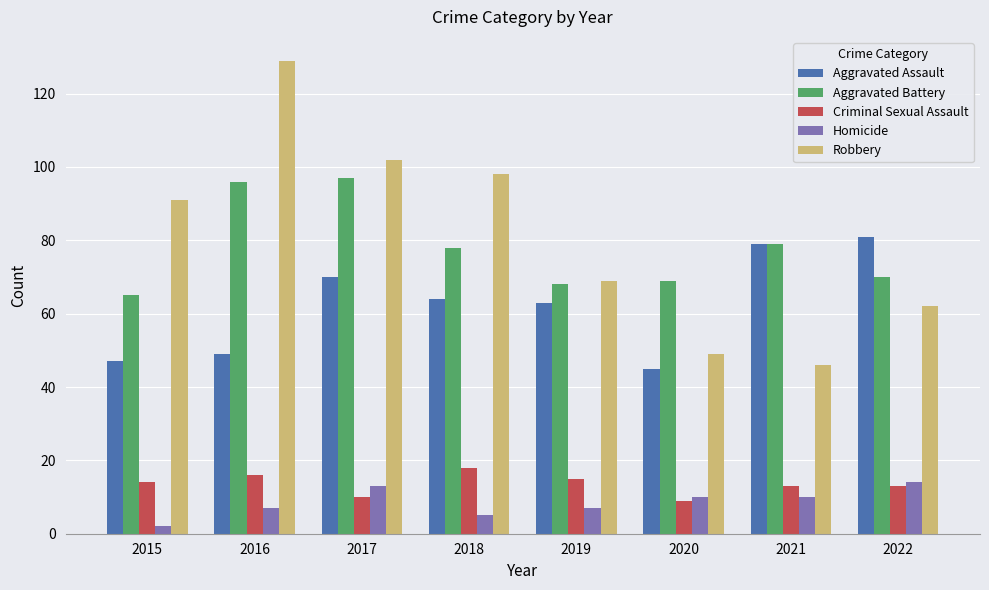

What is the value of the Homicide bar at the 6th from the left?

10